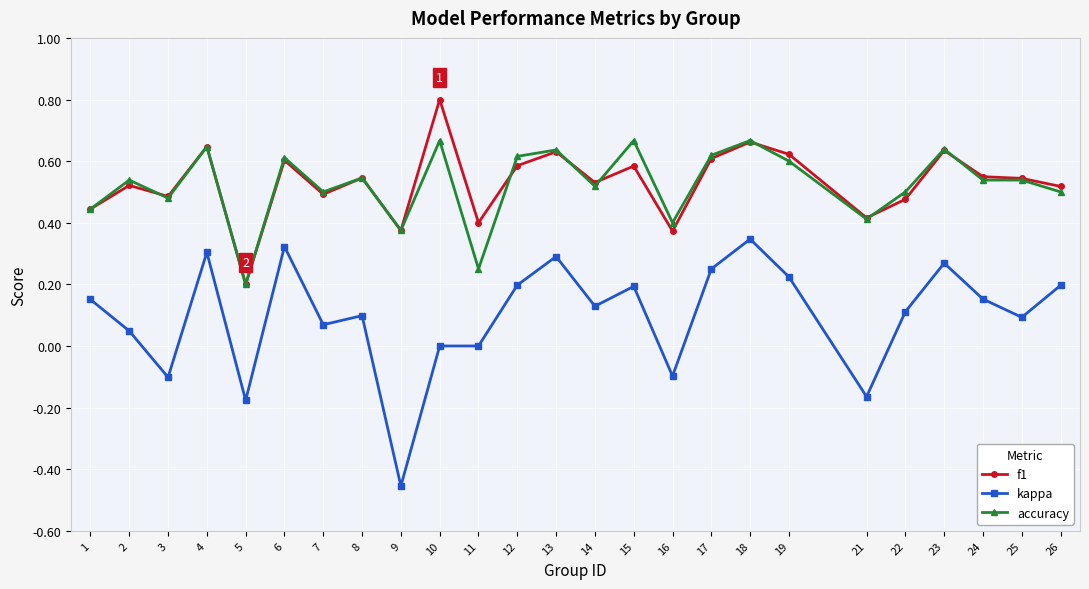

Which series has the largest range (max minus min)?

kappa